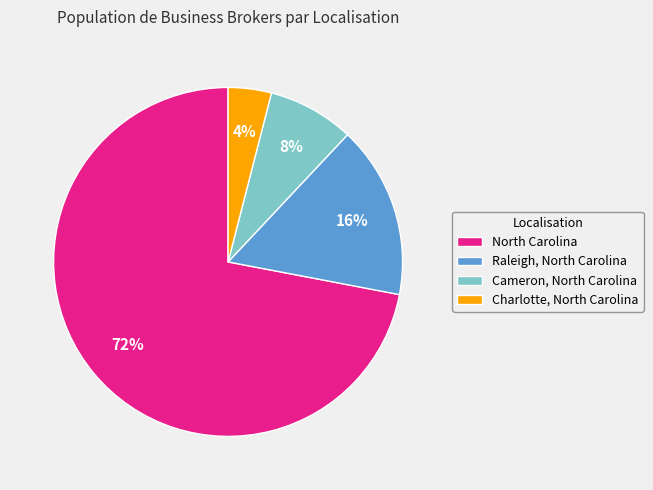

To the nearest percent, what is the combined percentage of Cameron, North Carolina and North Carolina?

80%